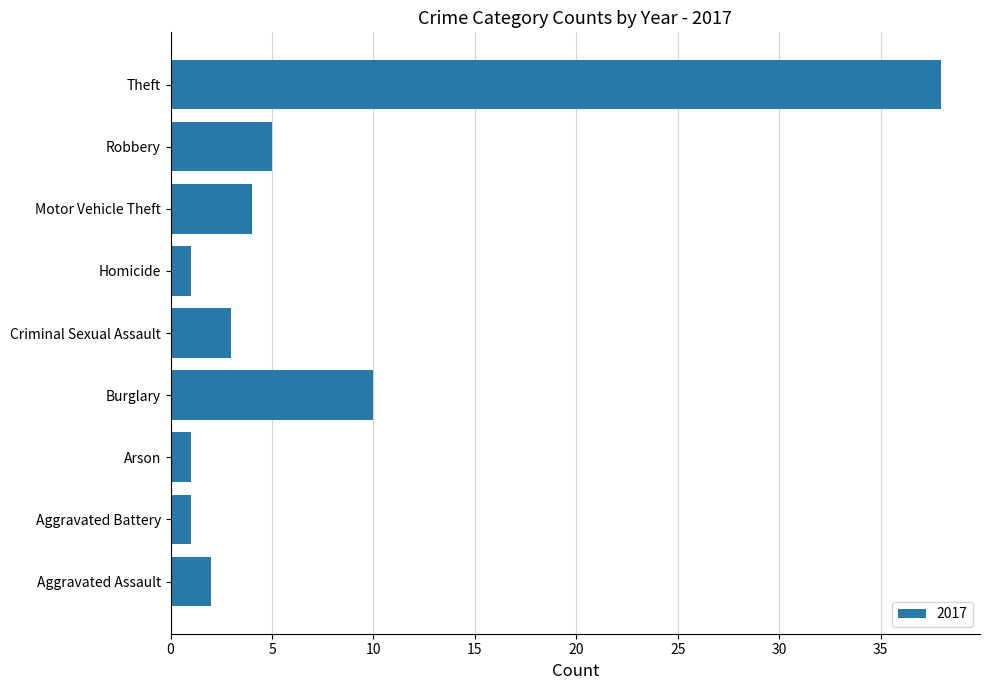

Is it true that the value at Robbery is 5?

True